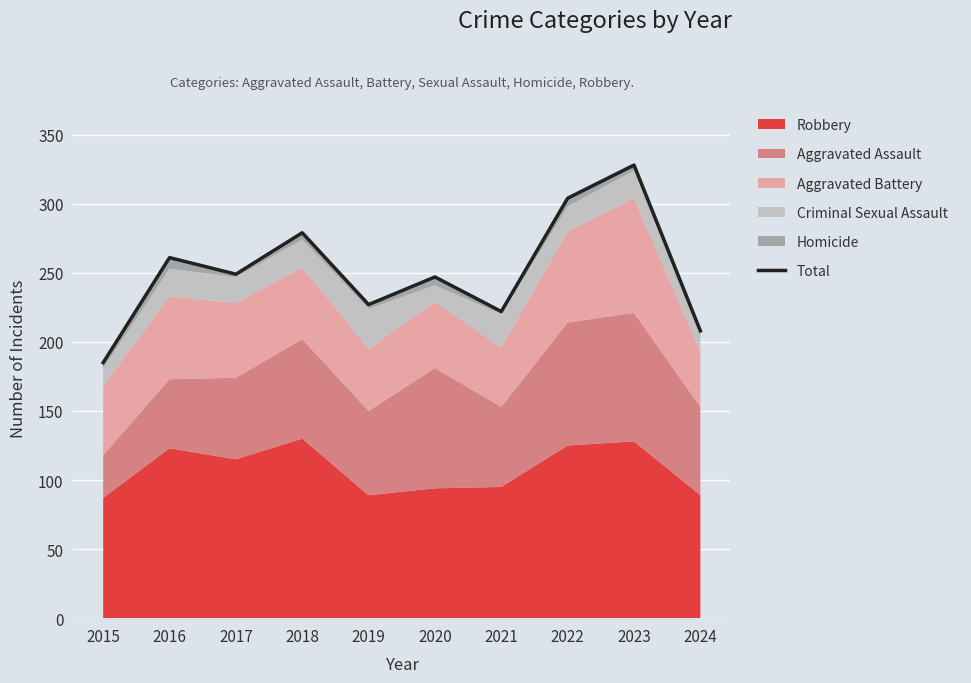

At which category does the data reach its first local peak?

2016